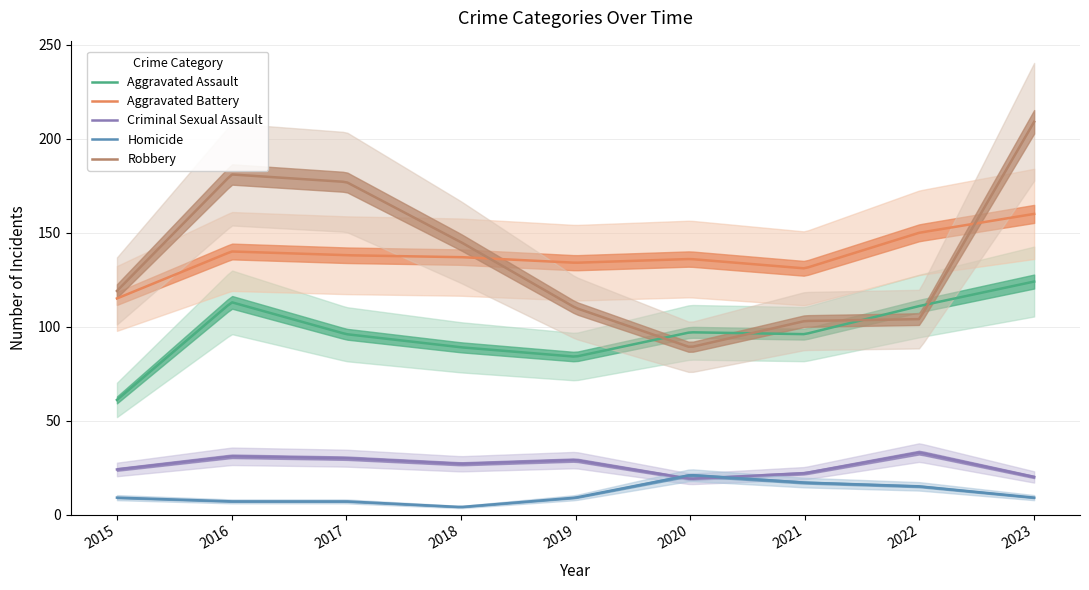

The Aggravated Assault series shows 84 at 2019. True or false?

True